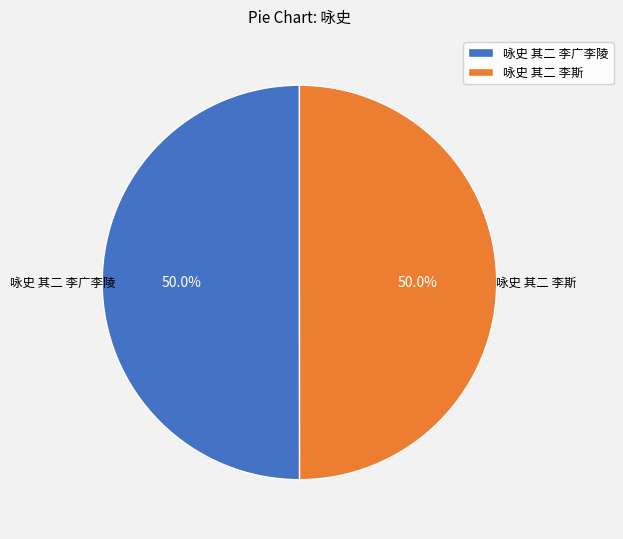

How many slices are in this pie chart?

2